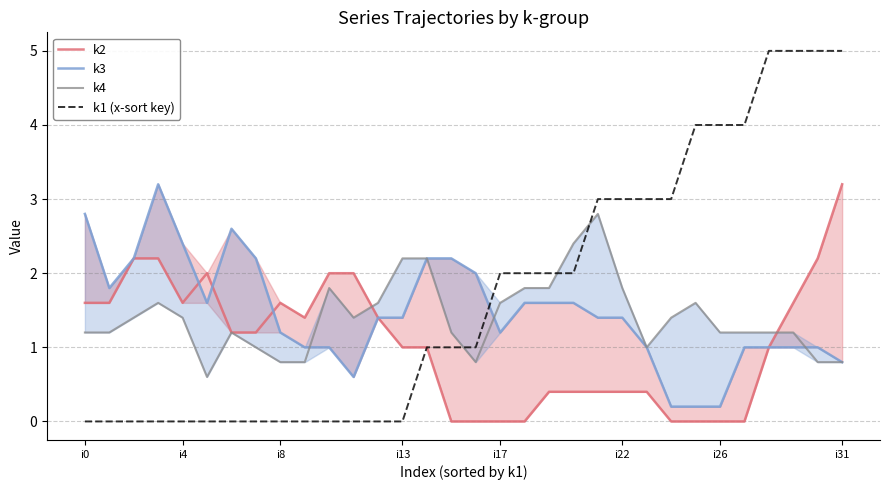

How many lines are shown in the chart?

4